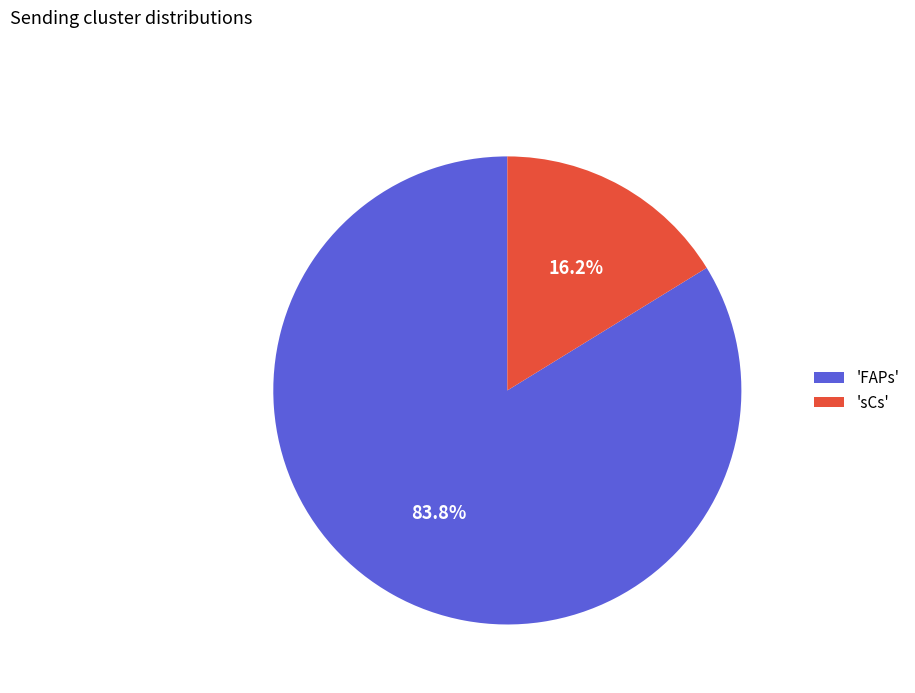

Which slice is the smallest?

'sCs'